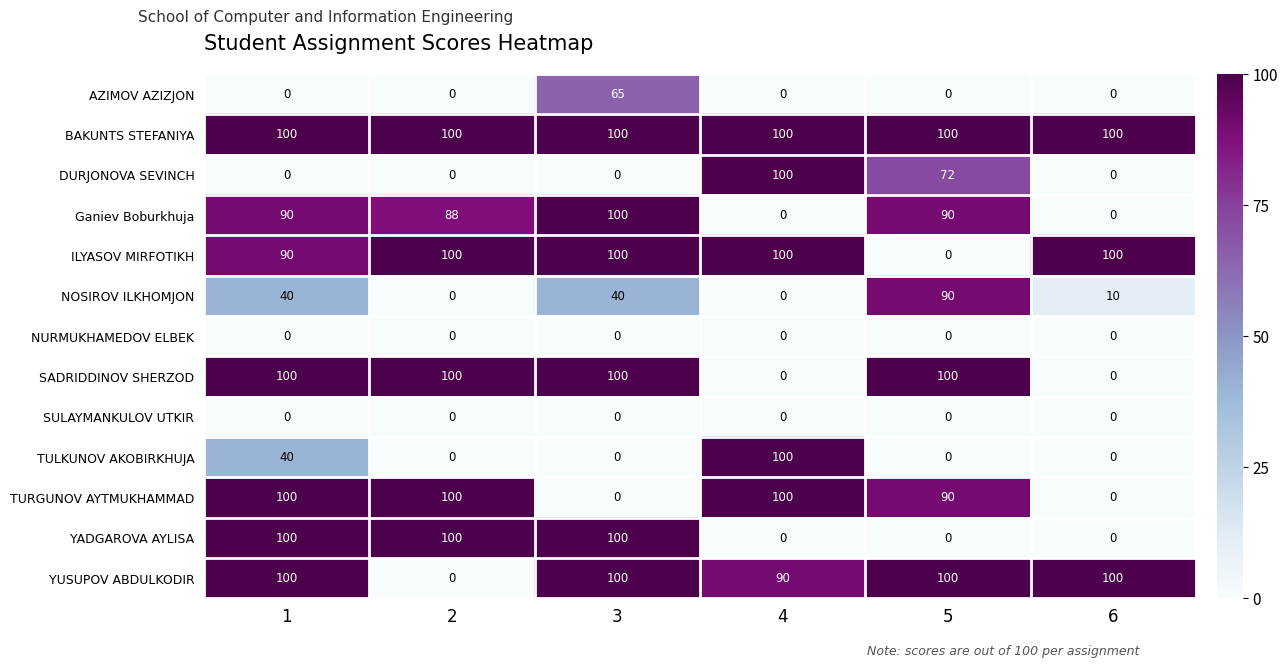

The value of SULAYMANKULOV UTKIR at 1 is 0. True or false?

True